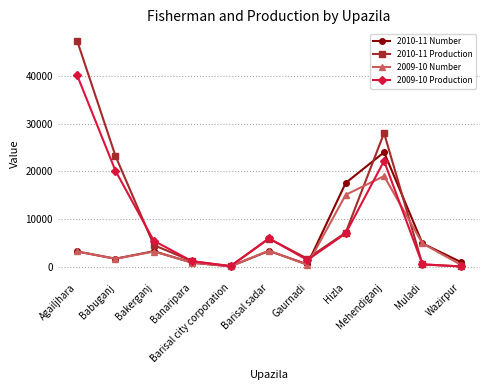

Rank the series by their maximum value, from lowest to highest.

2009-10 Number, 2010-11 Number, 2009-10 Production, 2010-11 Production